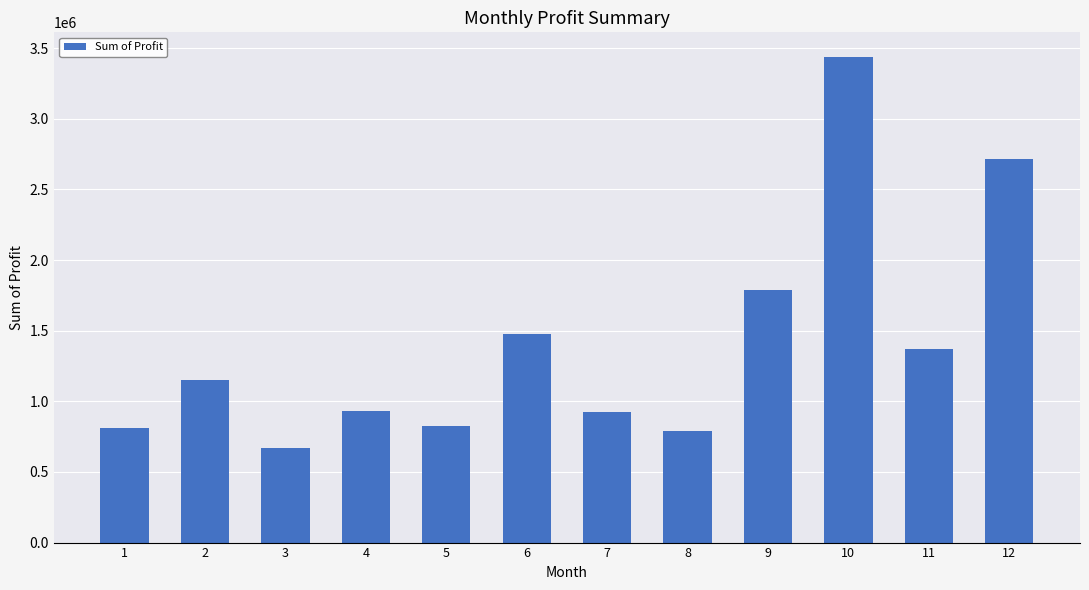

What is the maximum value shown in the chart?

3439781.0